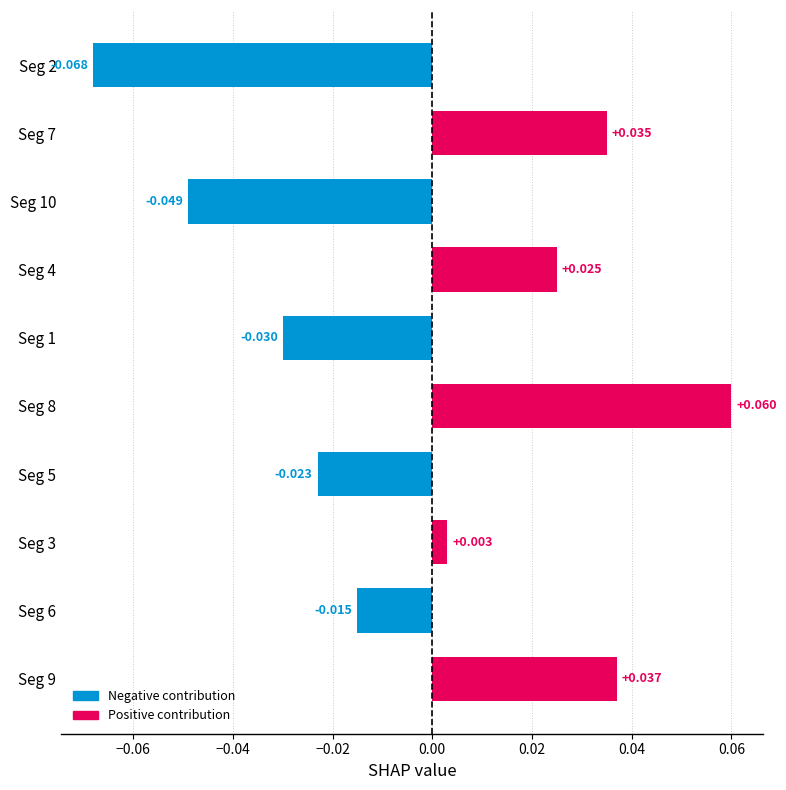

How many negative values are there?

5